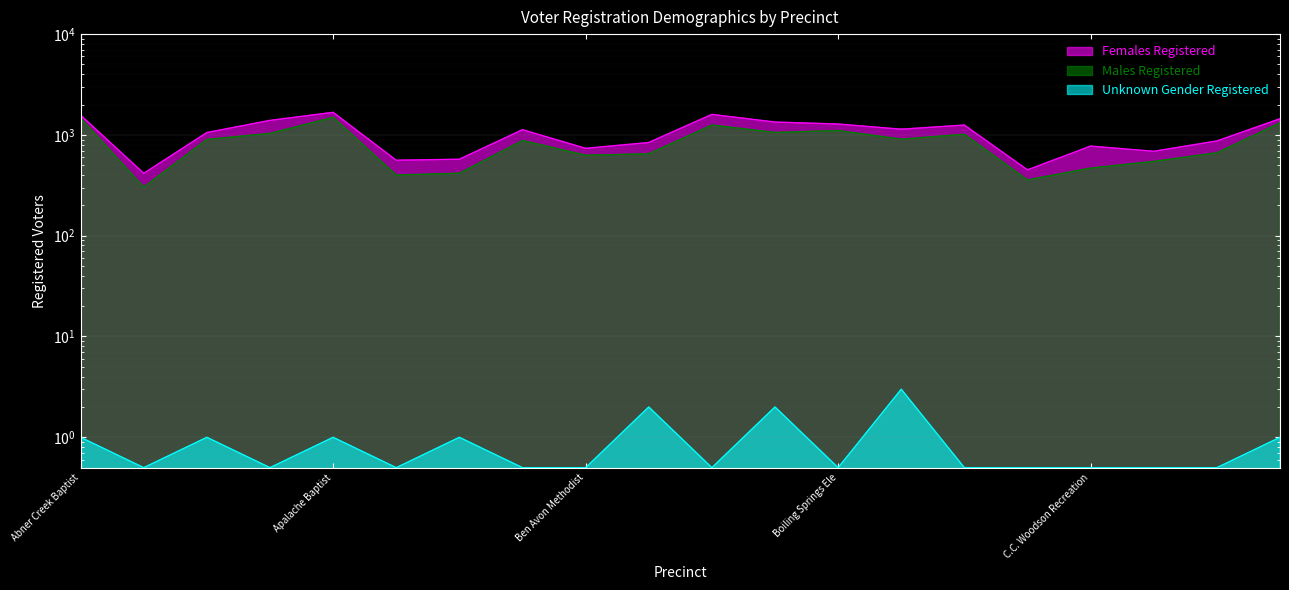

What are all the series names shown in the legend?

Females Registered, Males Registered, Unknown Gender Registered